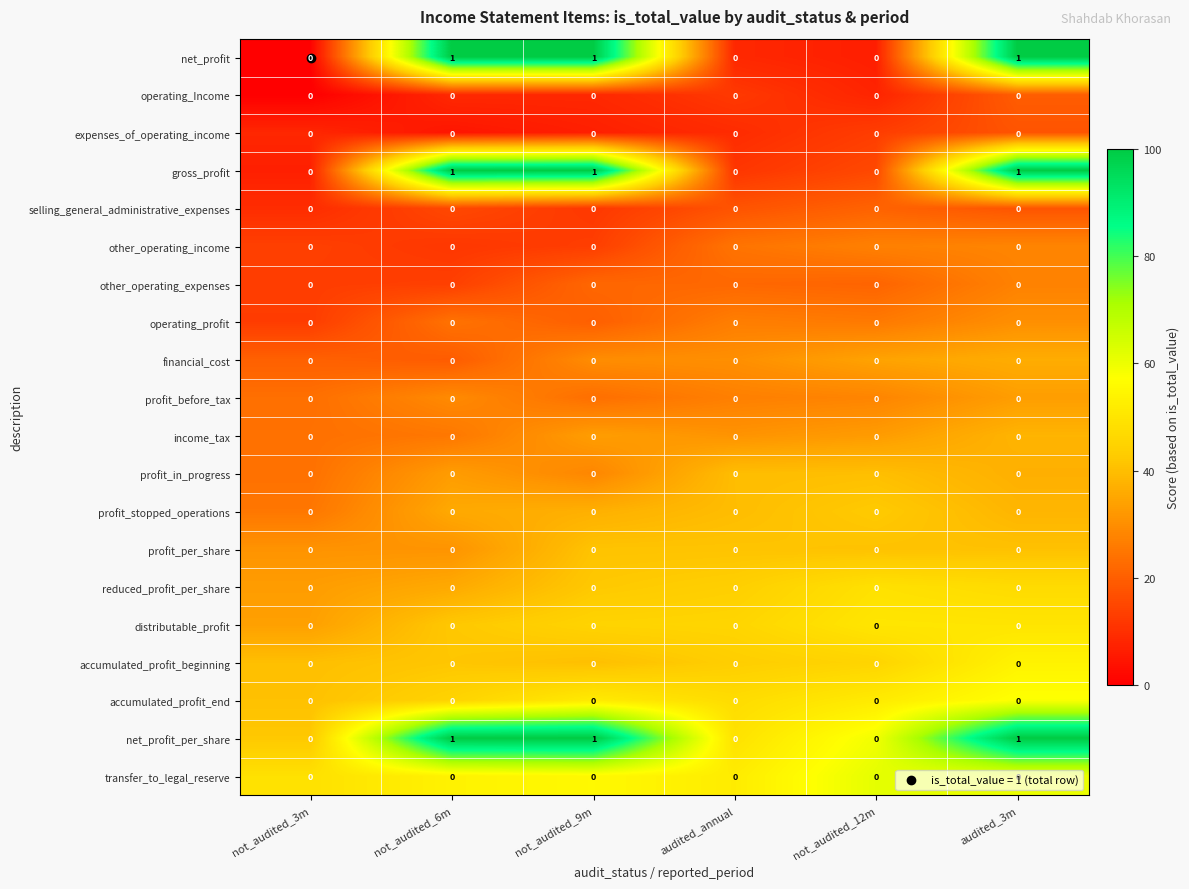

The profit_stopped_operations series shows 0 at not_audited_6m. True or false?

True